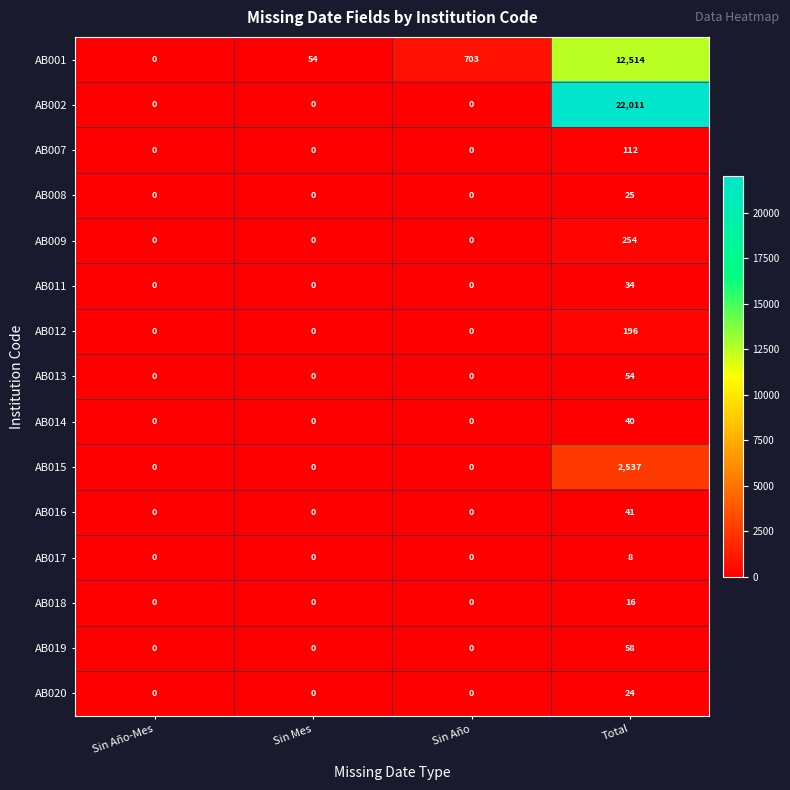

What is the approximate value of AB018 at Total, to the nearest 10?

20